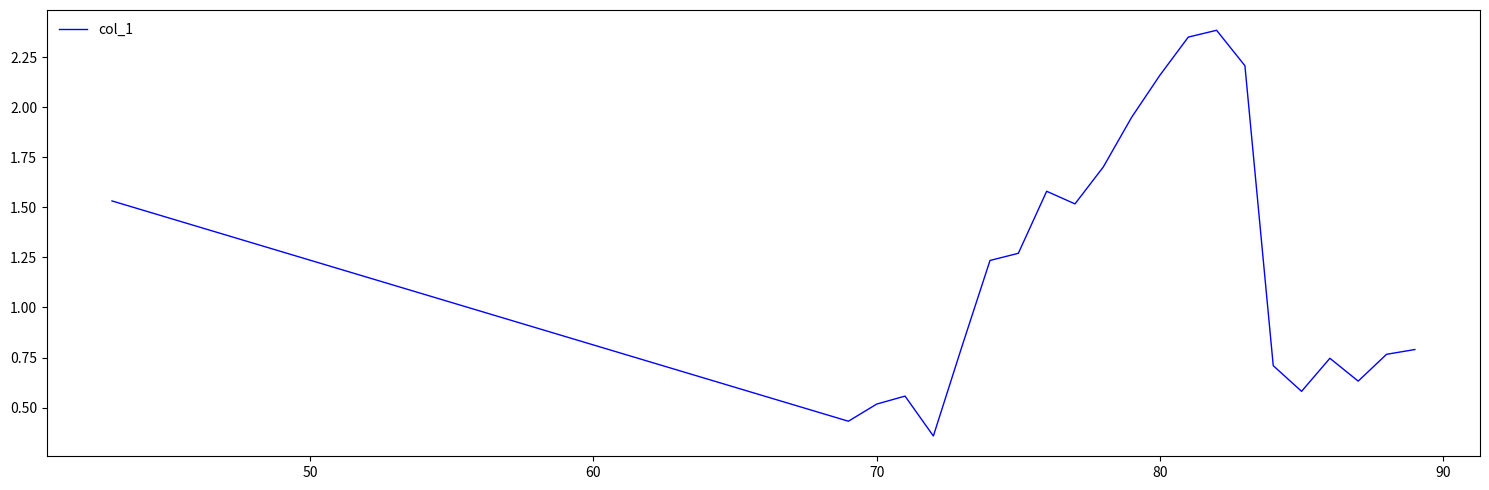

What is the difference between the maximum and minimum values?

2.0